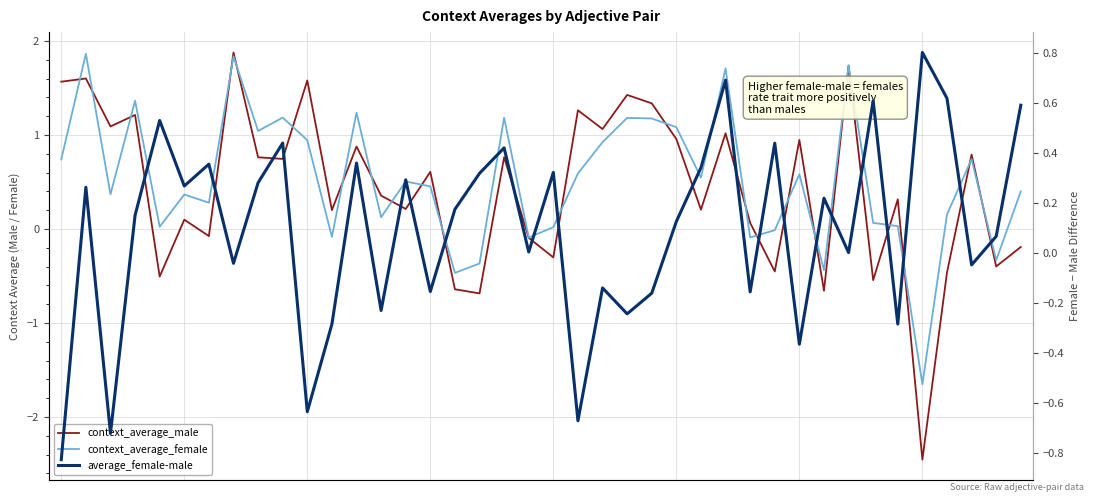

How many values in context_average_male are below zero?

13